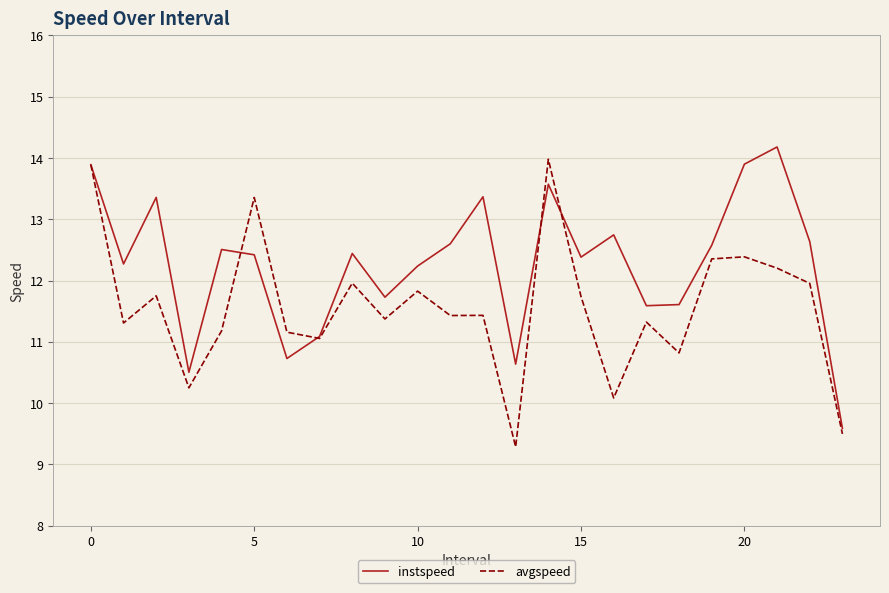

What is the smallest value displayed?

9.3